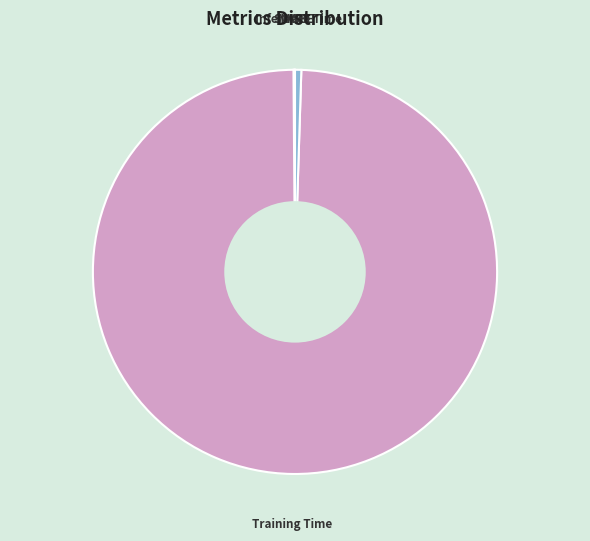

Is it true that Training Time is 94% of the pie?

False